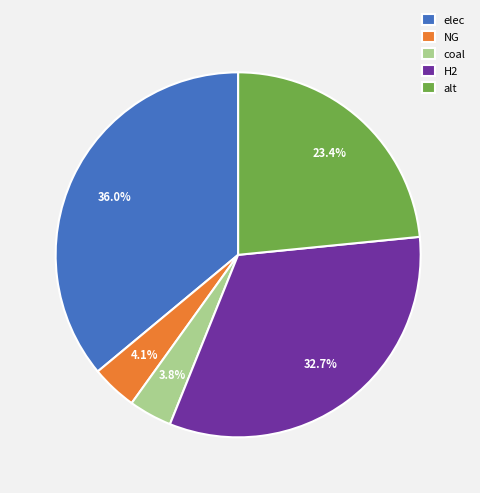

Is it true that H2 is 43% of the pie?

False